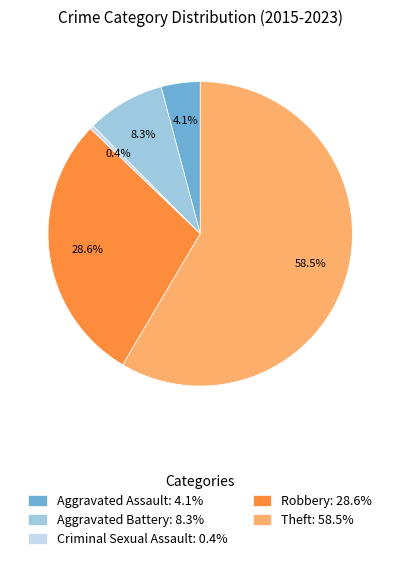

Rank the categories by value from highest to lowest.

Theft, Robbery, Aggravated Battery, Aggravated Assault, Criminal Sexual Assault